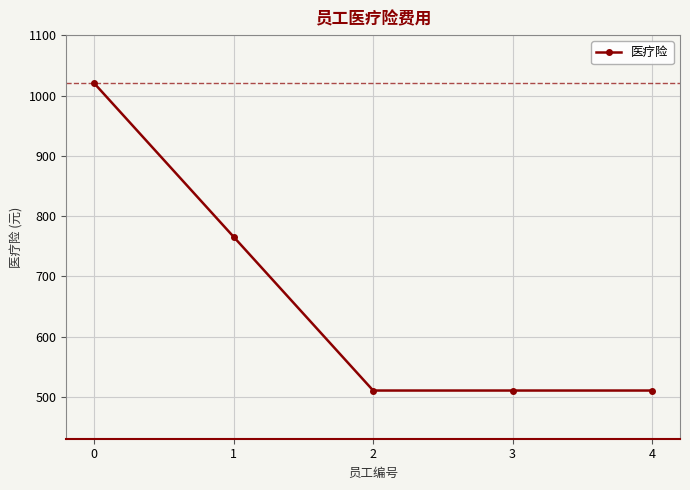

What is the difference between the values at 1 and 4?

255.0